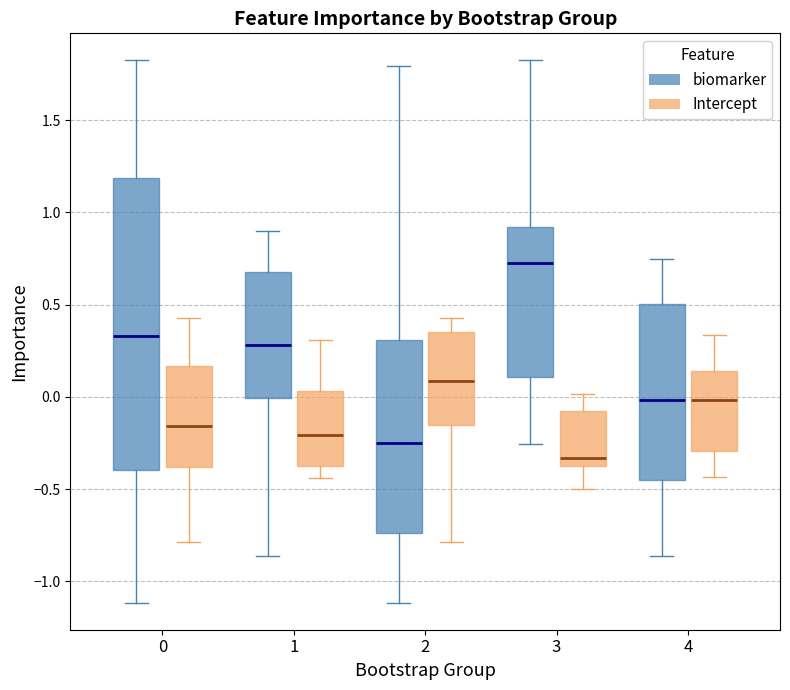

Reading left to right, transcribe this box plot: for each box, give where its median line is, the range the box spans, and where its two whiskers end, as read against the y-axis. The values are not printed on the chart, so give them approximately, as read against the axis.

0 (biomarker): median 0.35, box -0.40 to 1.20, whiskers -1.10 to 1.80
0 (Intercept): median -0.15, box -0.40 to 0.15, whiskers -0.80 to 0.45
1 (biomarker): median 0.30, box 0.00 to 0.70, whiskers -0.85 to 0.90
1 (Intercept): median -0.20, box -0.40 to 0.05, whiskers -0.45 to 0.30
2 (biomarker): median -0.25, box -0.75 to 0.30, whiskers -1.10 to 1.80
2 (Intercept): median 0.10, box -0.15 to 0.35, whiskers -0.80 to 0.45
3 (biomarker): median 0.75, box 0.10 to 0.90, whiskers -0.25 to 1.80
3 (Intercept): median -0.35, box -0.40 to -0.05, whiskers -0.50 to 0.00
4 (biomarker): median 0.00, box -0.45 to 0.50, whiskers -0.85 to 0.75
4 (Intercept): median 0.00, box -0.30 to 0.15, whiskers -0.45 to 0.35